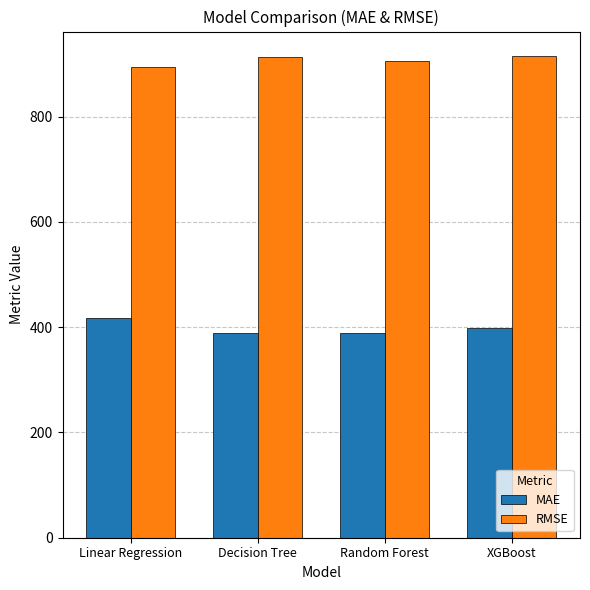

What is the maximum value shown in the chart?

915.8